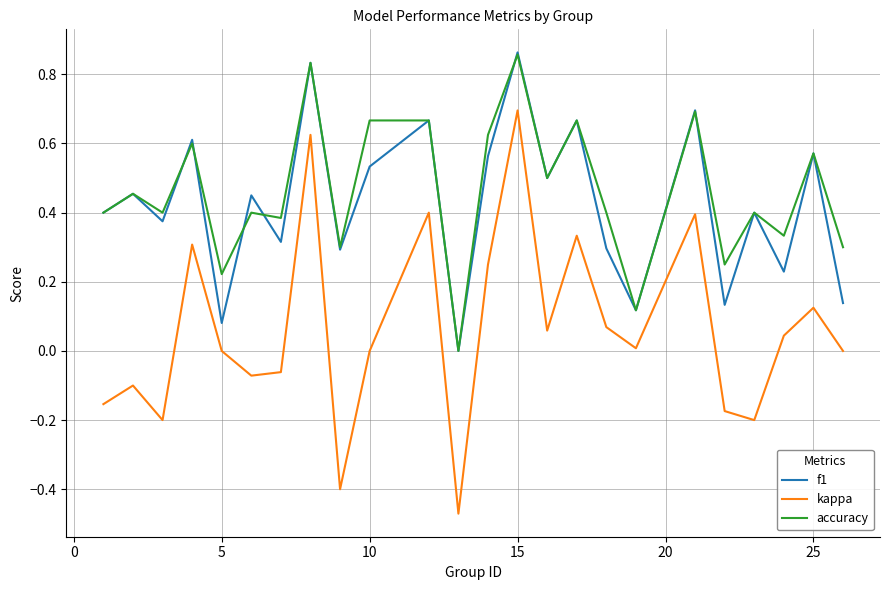

True or false: kappa and accuracy cross at least once.

False